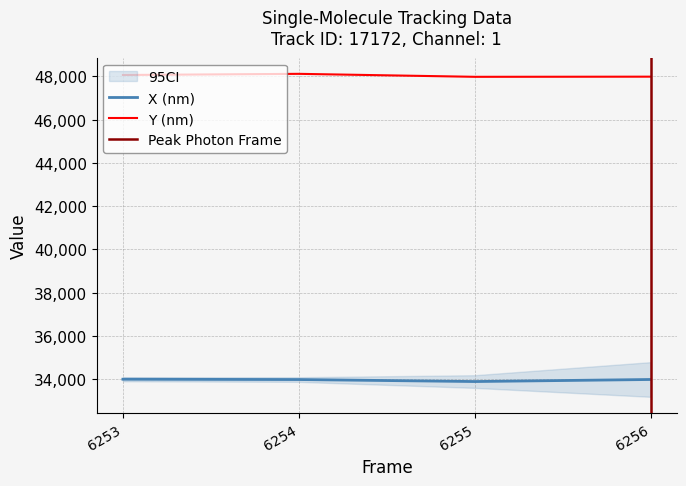

Which series has the largest total across all categories?

Y (nm)